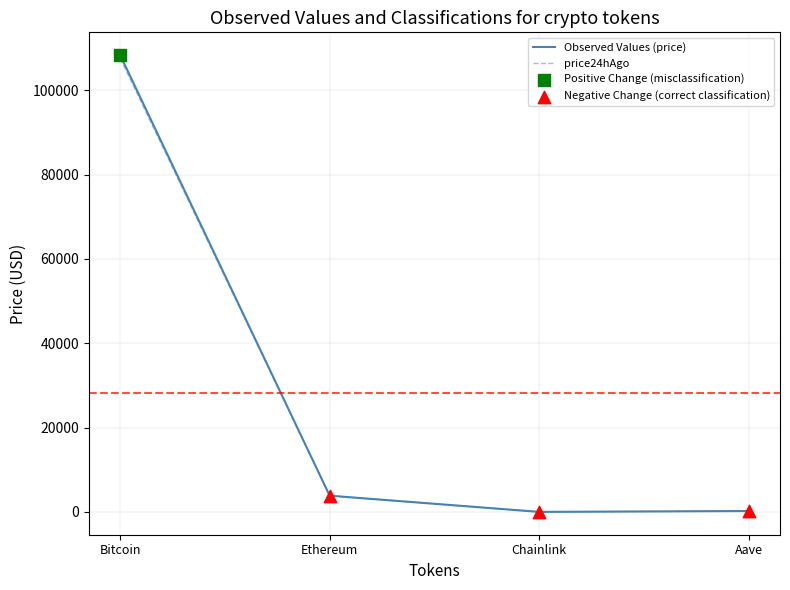

At which category is the sum across all series the highest?

Bitcoin